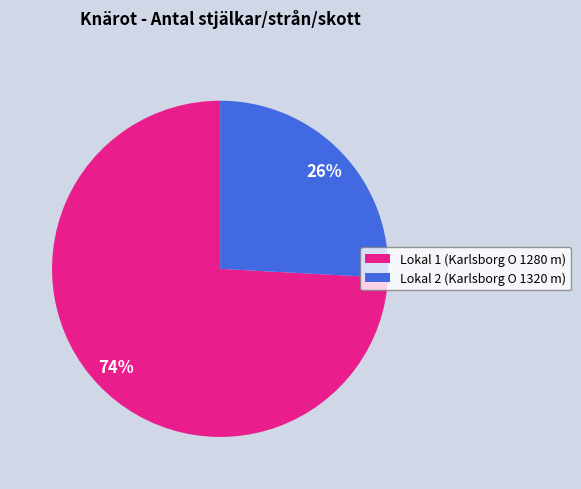

To the nearest percent, what is the combined percentage of Lokal 2 (Karlsborg O 1320 m) and Lokal 1 (Karlsborg O 1280 m)?

100%